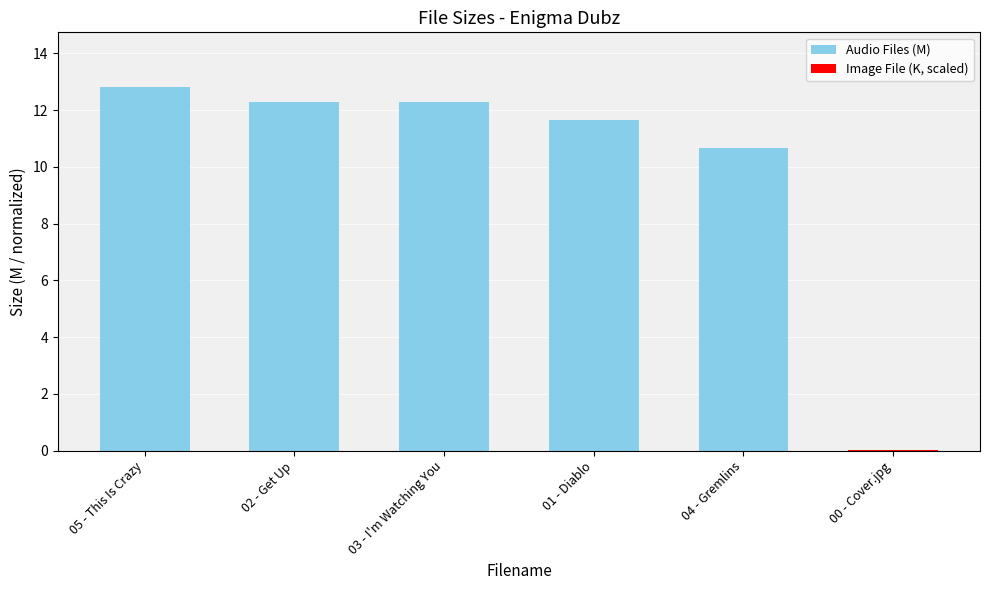

Approximately how many times larger is the value at 01 - Diablo compared to 03 - I'm Watching You?

0.9